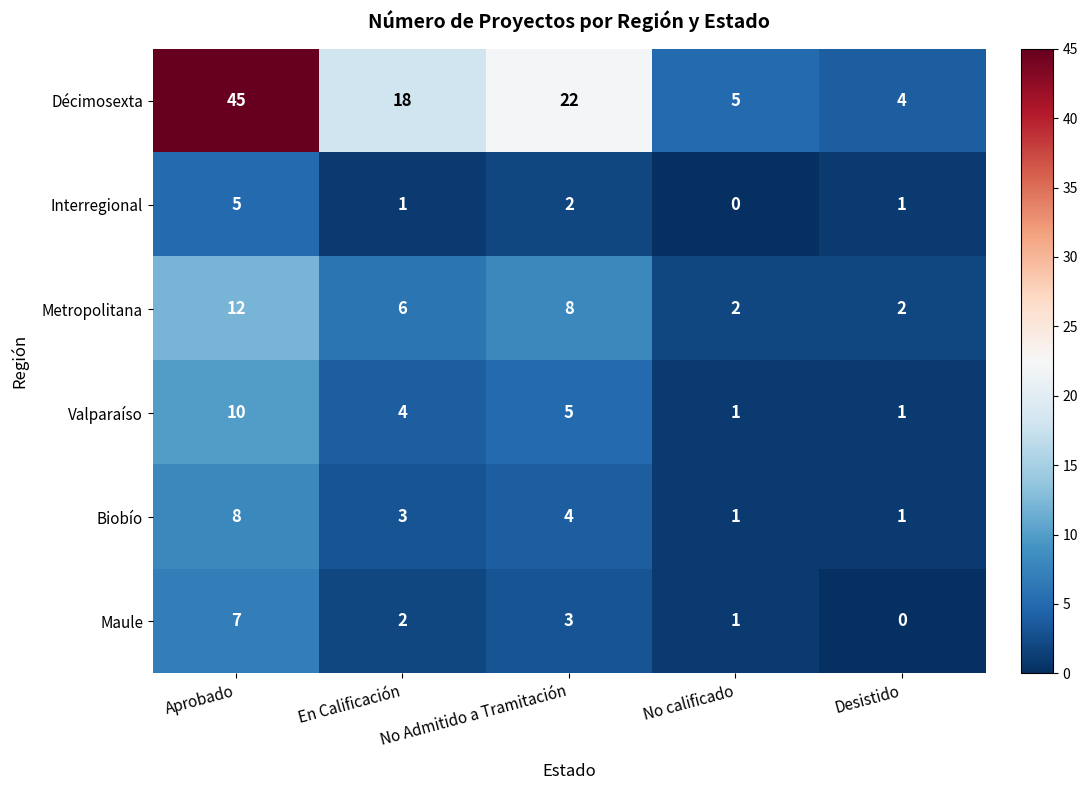

At which label is Interregional closest to 2?

No Admitido a Tramitación